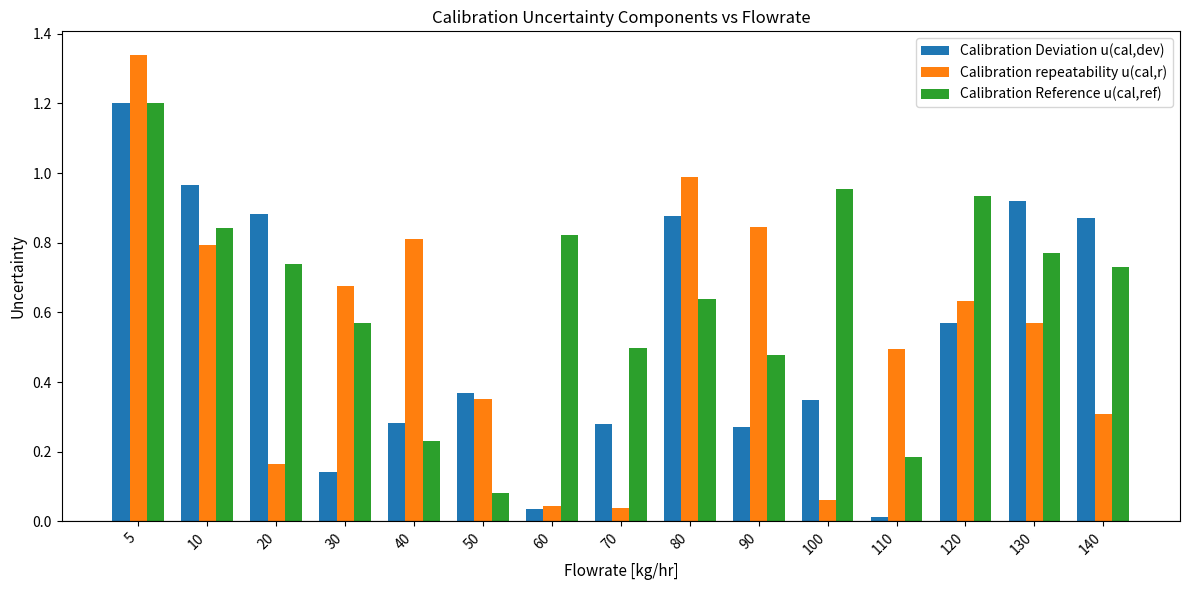

Does the chart contain any negative values?

No